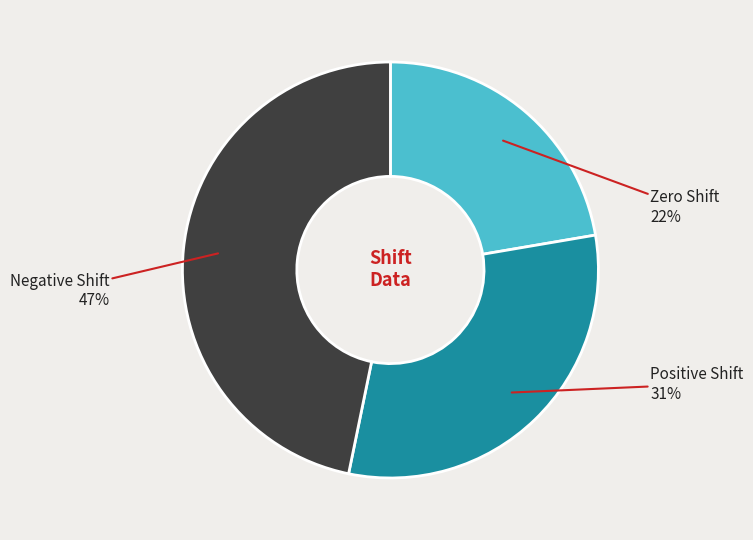

To the nearest percent, what is the average slice percentage?

33%